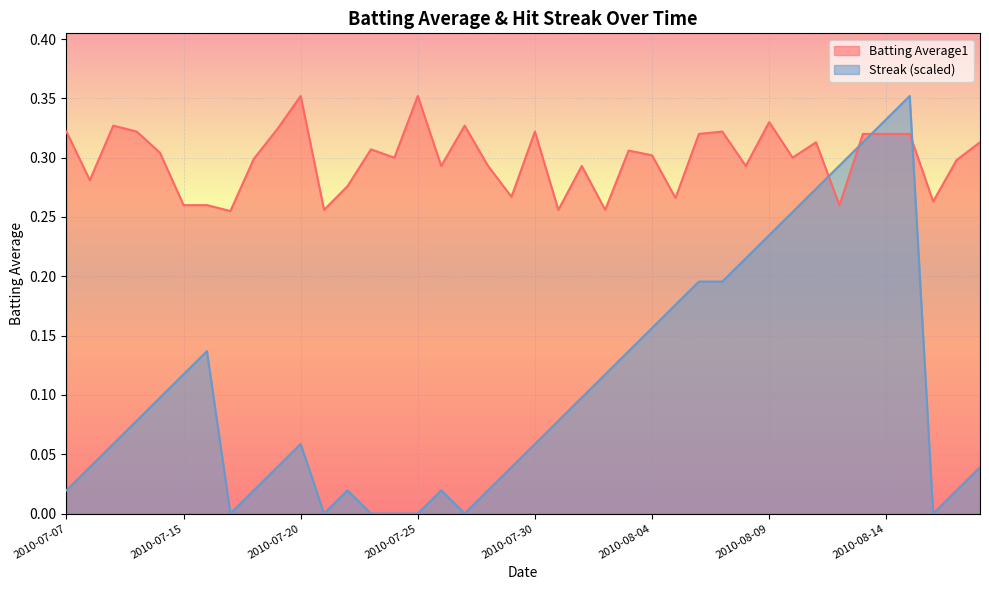

True or false: Batting Average1 and Streak intersect in this chart.

True